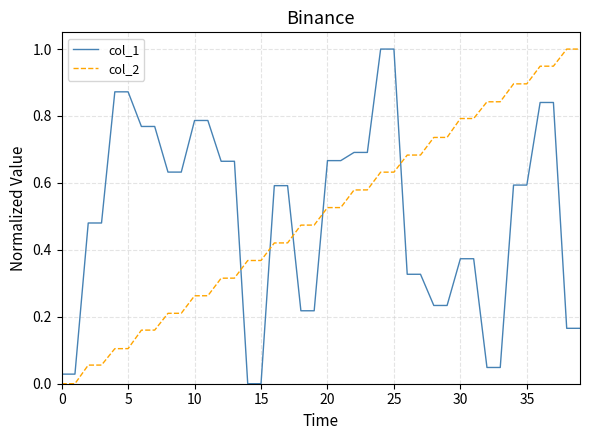

After their last crossing, which series has the higher values: col_2 or col_1?

col_2